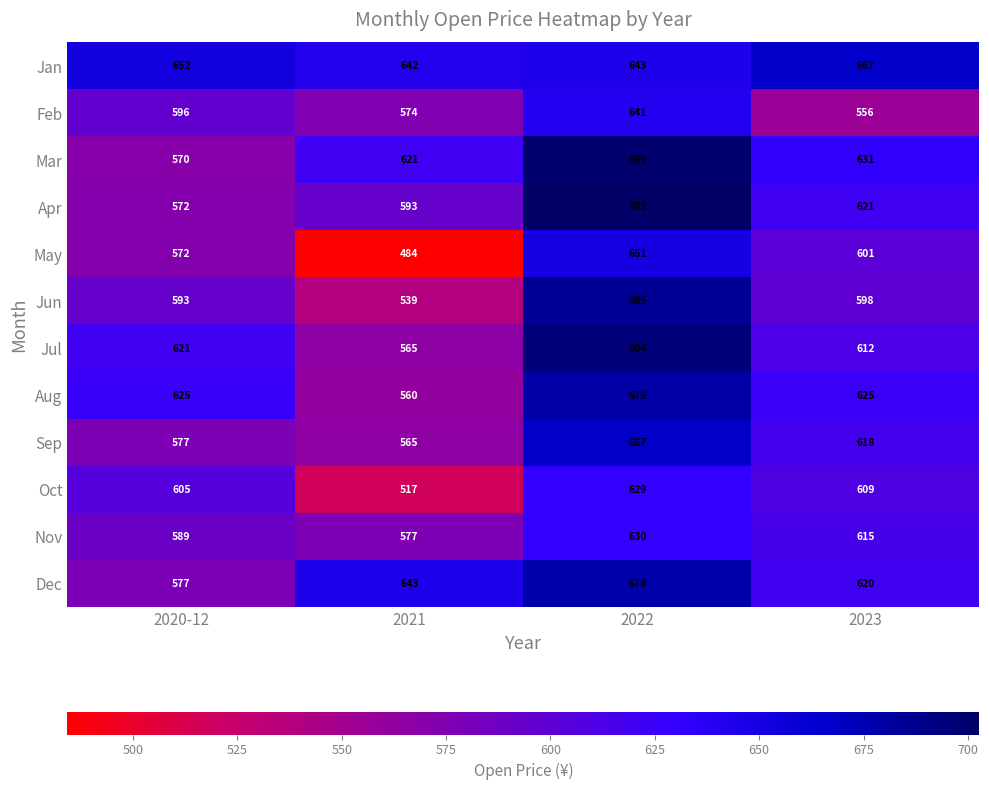

What is the maximum value shown in the chart?

703